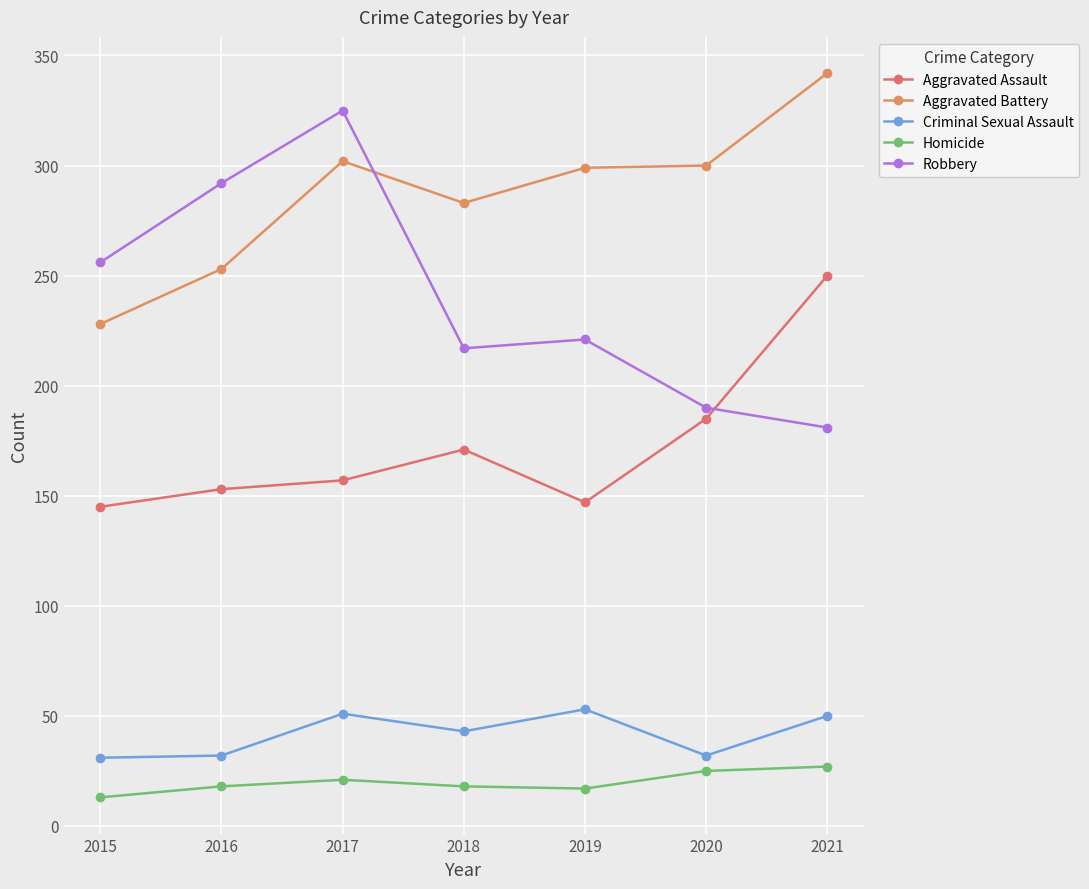

At which label is Robbery closest to 253?

2015